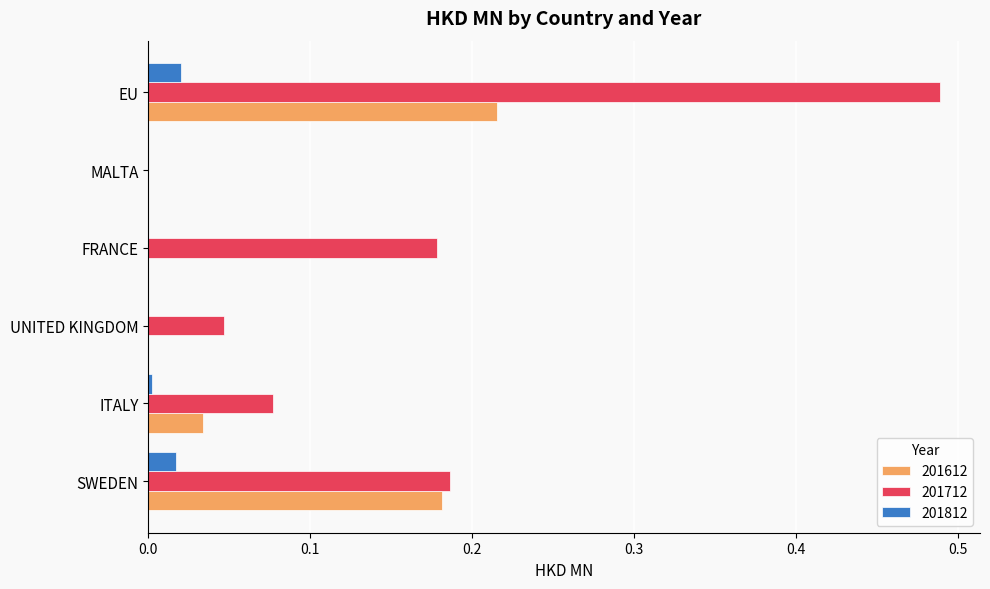

Which series changed the most between UNITED KINGDOM and EU?

201712